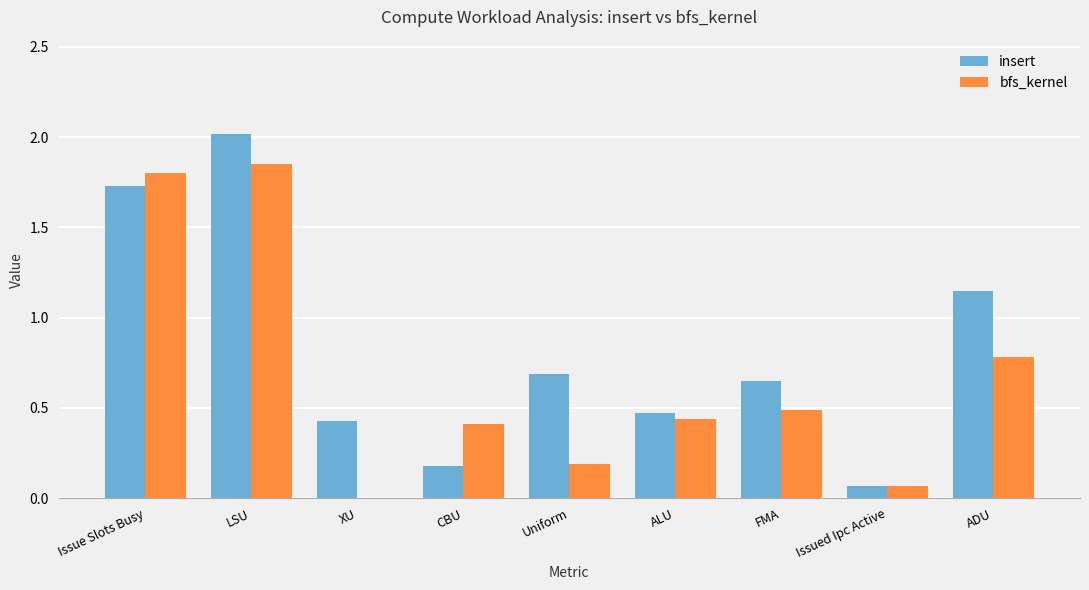

Is it true that insert equals 0.7 at Issue Slots Busy?

False